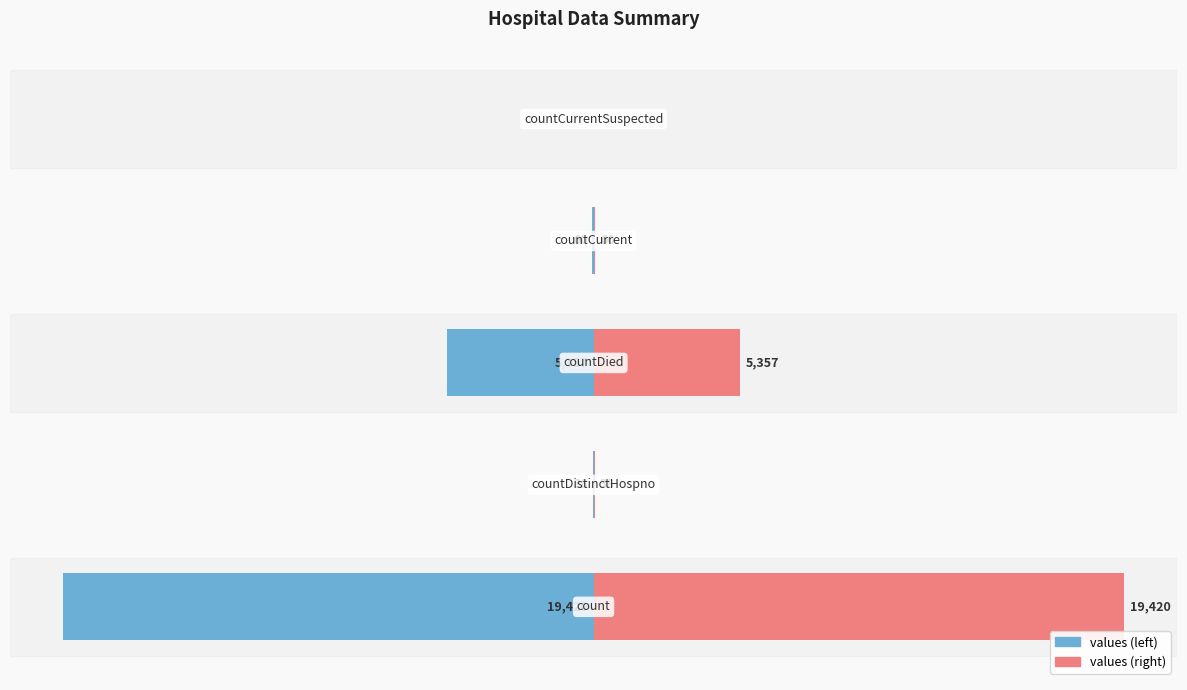

What is the value of the values (left) bar at the 2nd from the left?

-38